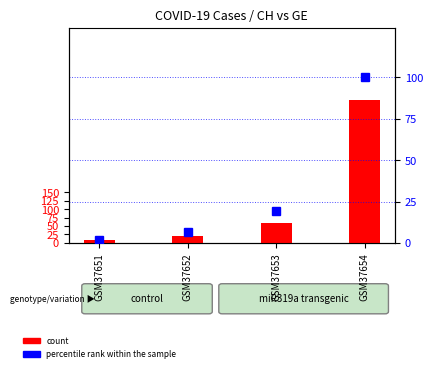

How many values in the percentile rank within the sample series are below 19?

2